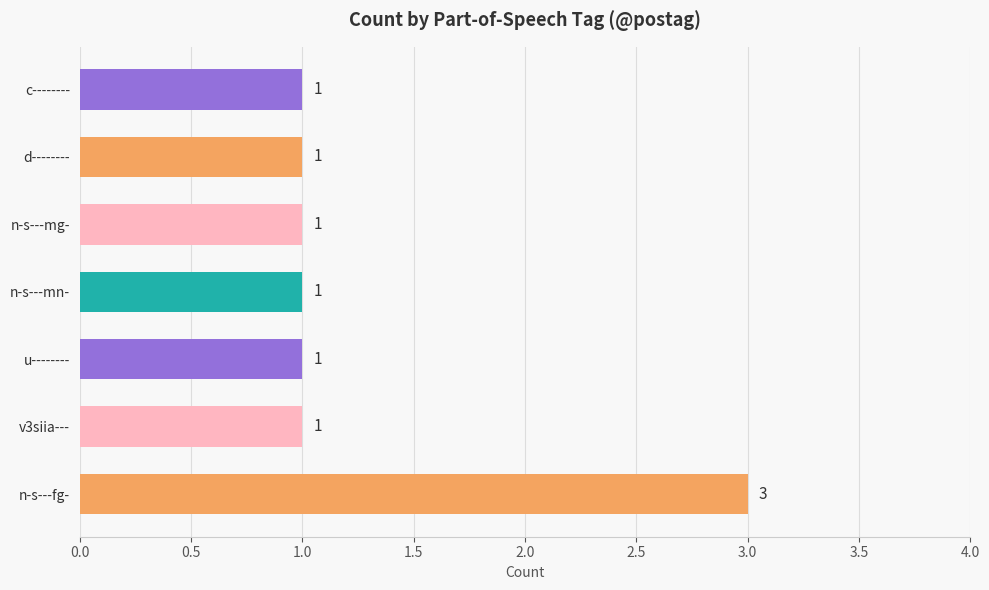

Are the bars horizontal?

Yes